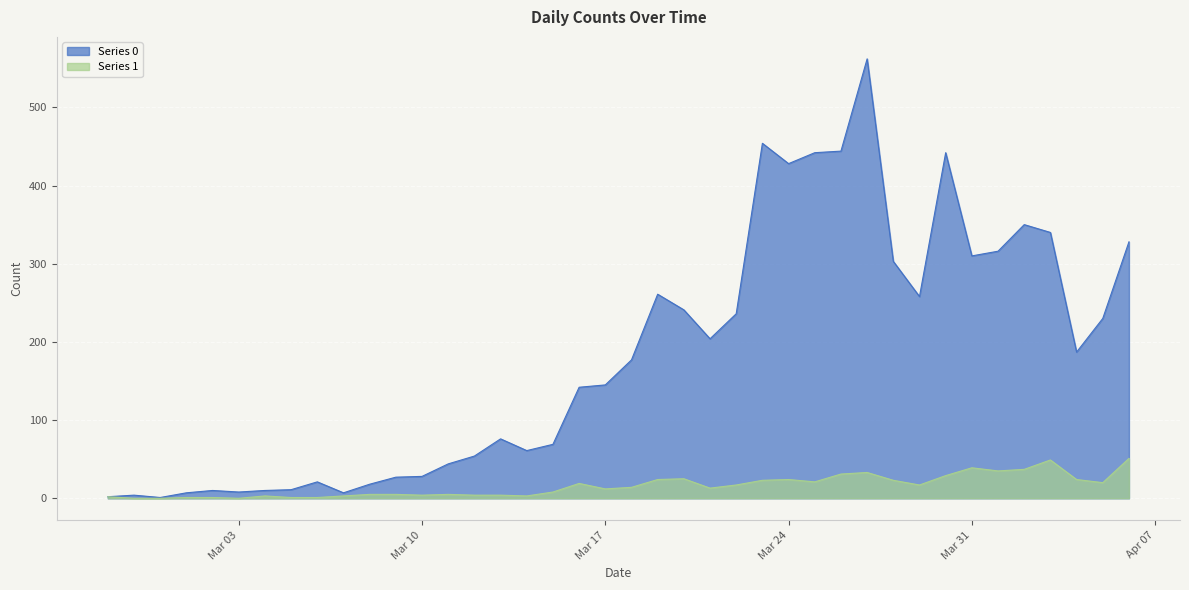

Which series has the largest total across all categories?

Series 0